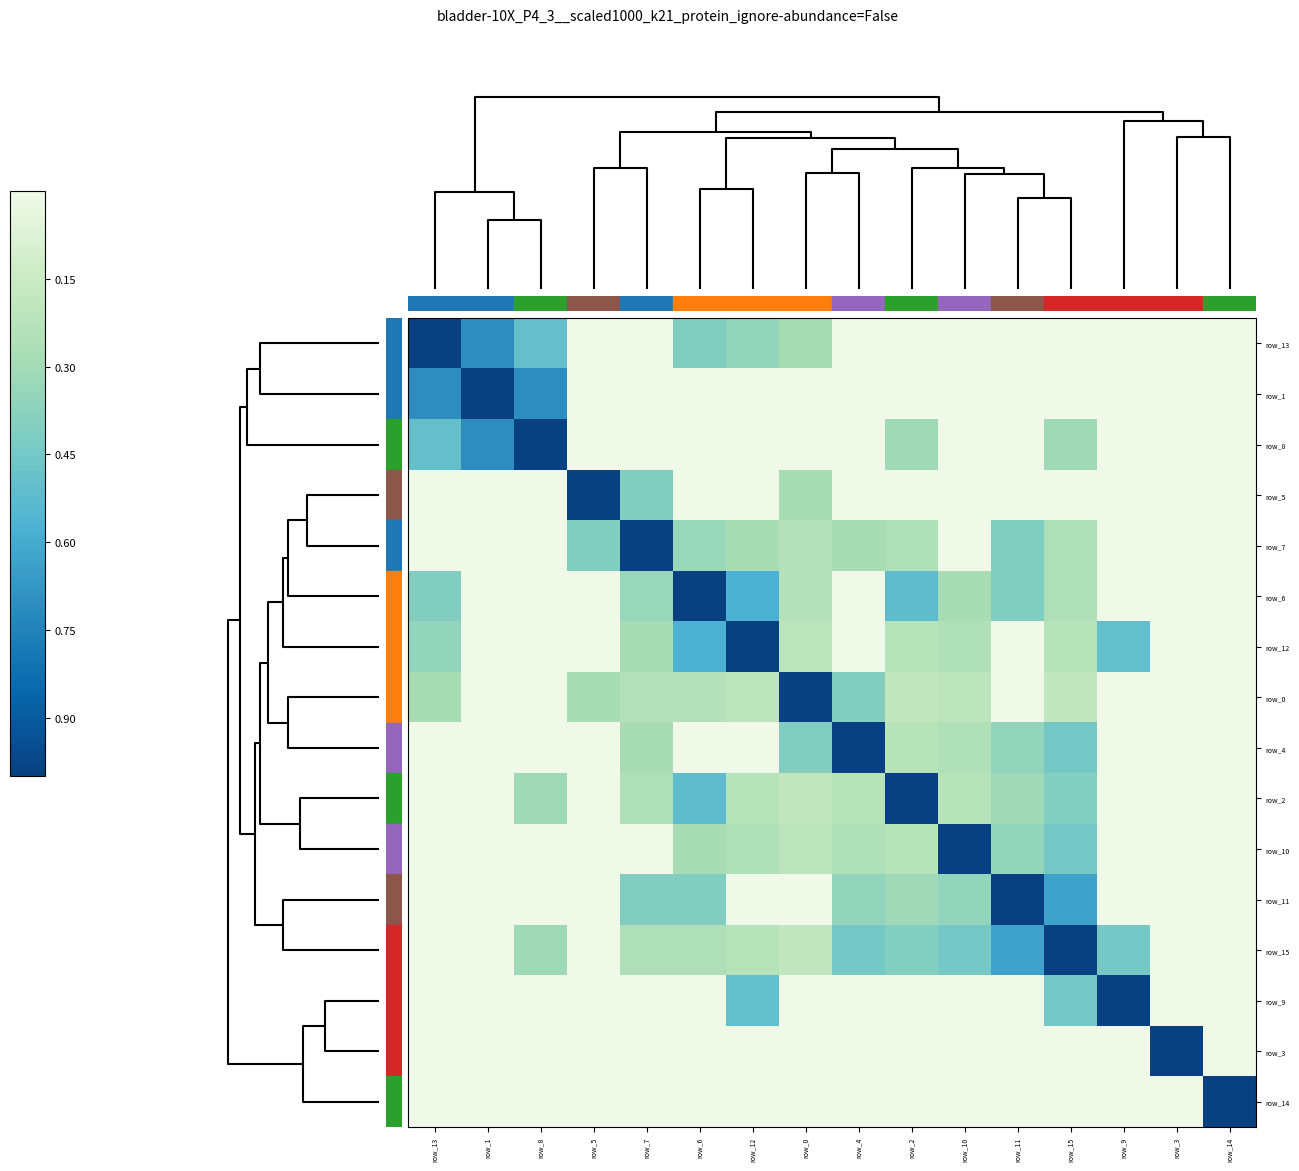

Which category has the highest value in the row_3 series?

row_3